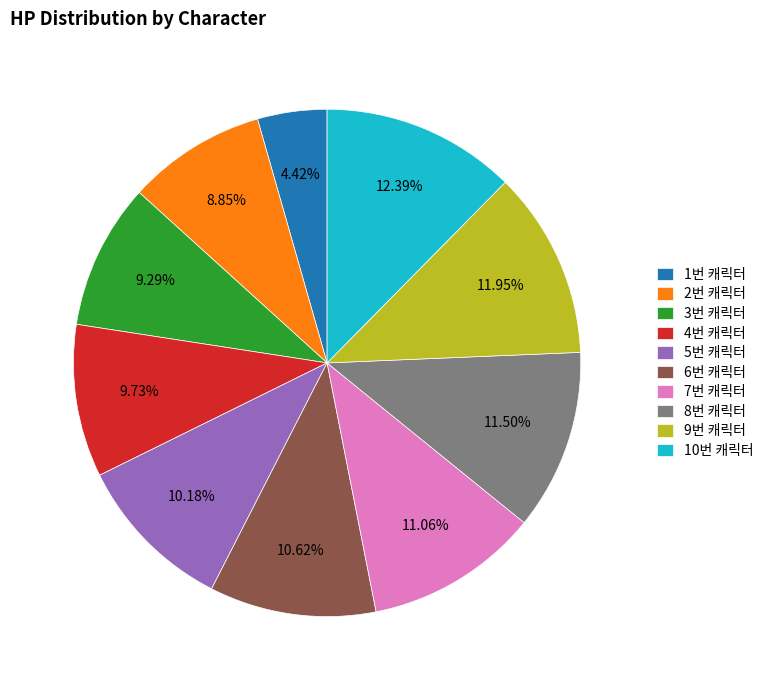

What percentage is the 1번 캐릭터 slice, to the nearest percent?

4%